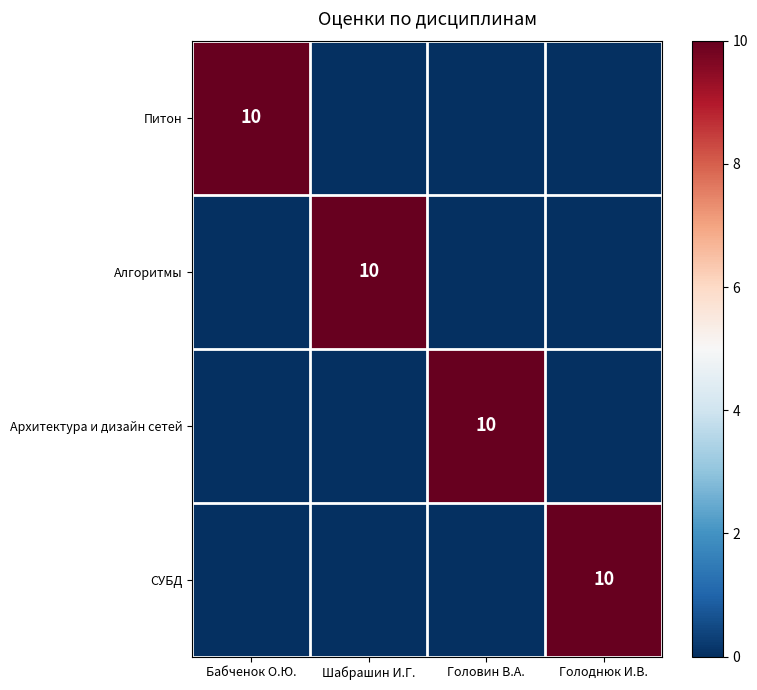

Is it true that Архитектура и дизайн сетей equals 10 at Головин В.А.?

True